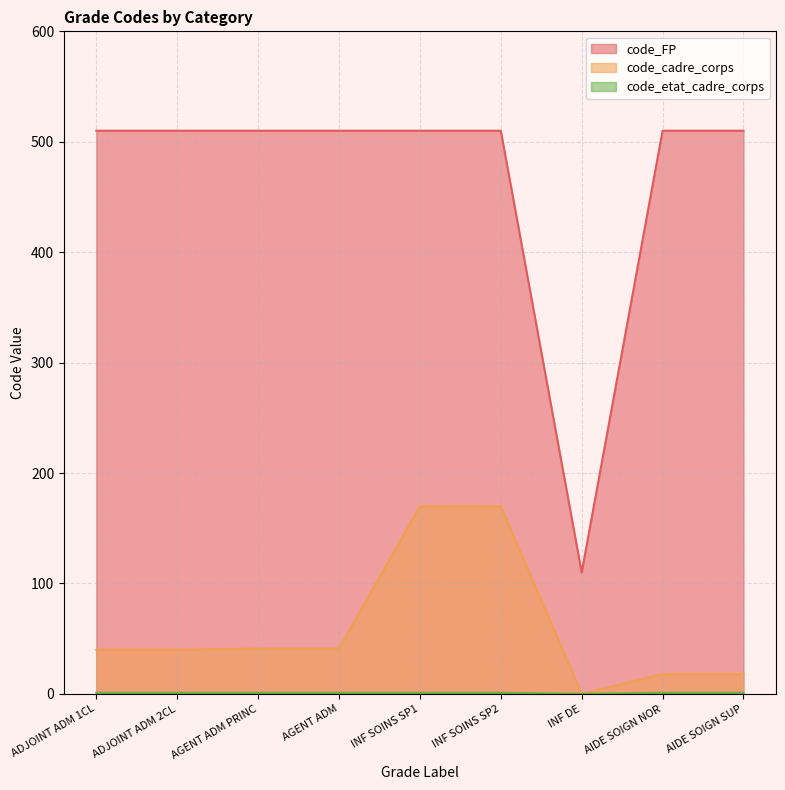

True or false: code_FP and code_etat_cadre_corps intersect in this chart.

False